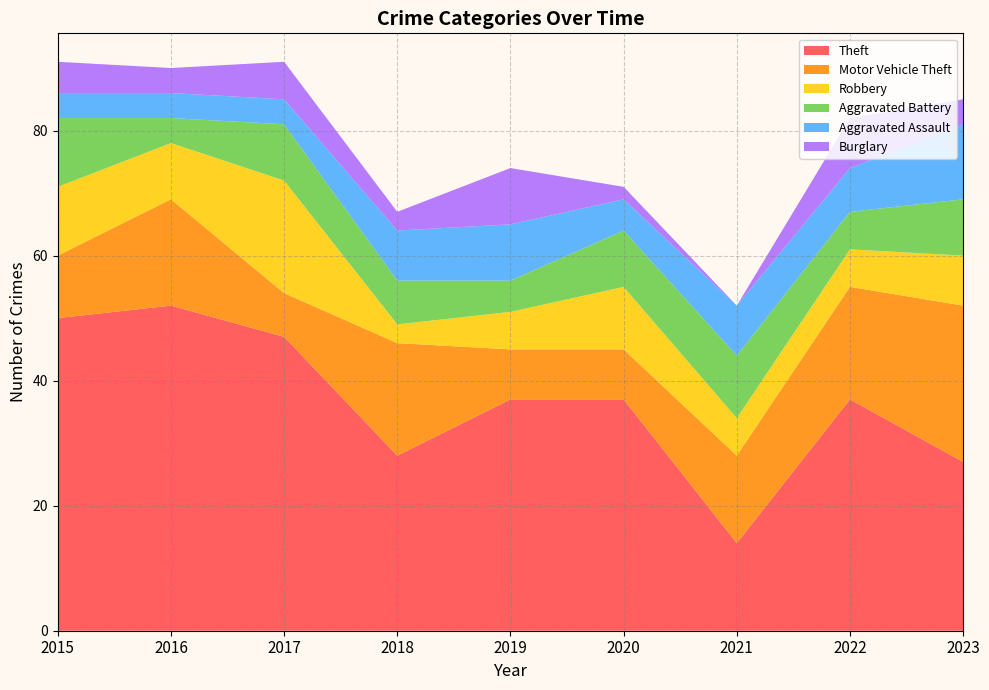

Reading right to left, extract all data points from this chart.

Theft: 27	37	14	37	37	28	47	52	50
Motor Vehicle Theft: 25	18	14	8	8	18	7	17	10
Robbery: 8	6	6	10	6	3	18	9	11
Aggravated Battery: 9	6	10	9	5	7	9	4	11
Aggravated Assault: 12	7	8	5	9	8	4	4	4
Burglary: 4	8	0	2	9	3	6	4	5